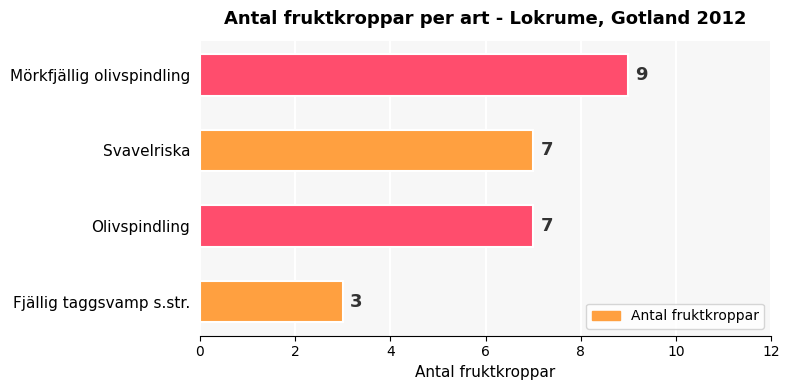

Read the value at Mörkfjällig olivspindling.

9